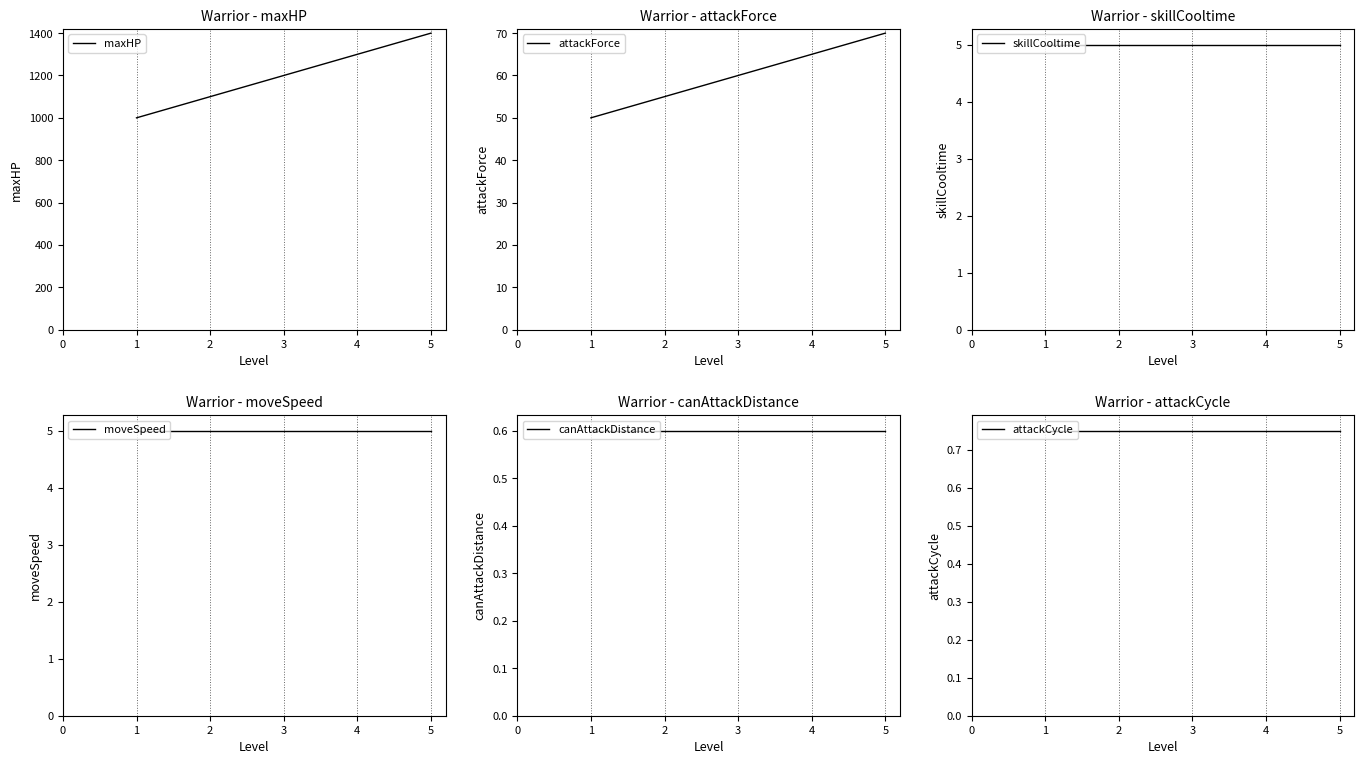

Reading left to right, what are all the values shown in this chart?

maxHP: 1000.0	1100.0	1200.0	1300.0	1400.0
attackForce: 50.0	55.0	60.0	65.0	70.0
skillCooltime: 5.0	5.0	5.0	5.0	5.0
moveSpeed: 5.0	5.0	5.0	5.0	5.0
canAttackDistance: 0.6	0.6	0.6	0.6	0.6
attackCycle: 0.8	0.8	0.8	0.8	0.8